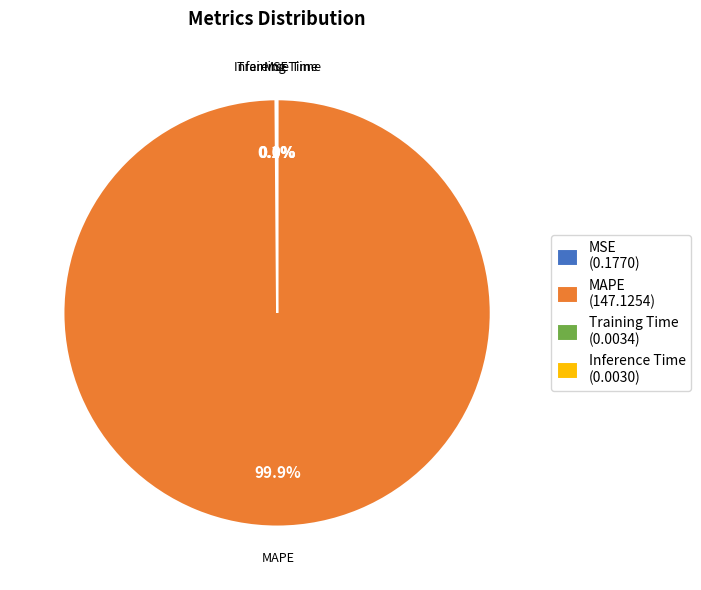

Is there a majority slice in this chart?

Yes